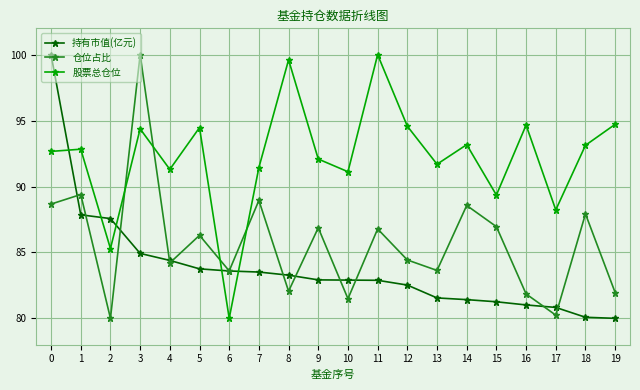

What is the total value across all series at 1?

270.1